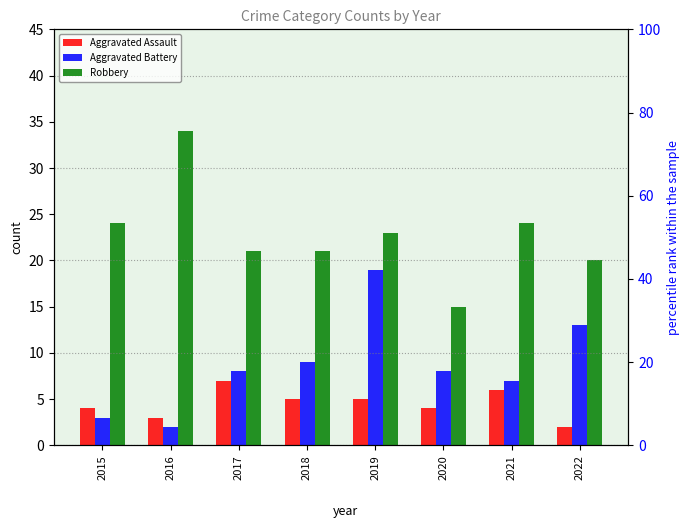

Rank the series by their average value, from lowest to highest.

Aggravated Assault, Aggravated Battery, Robbery